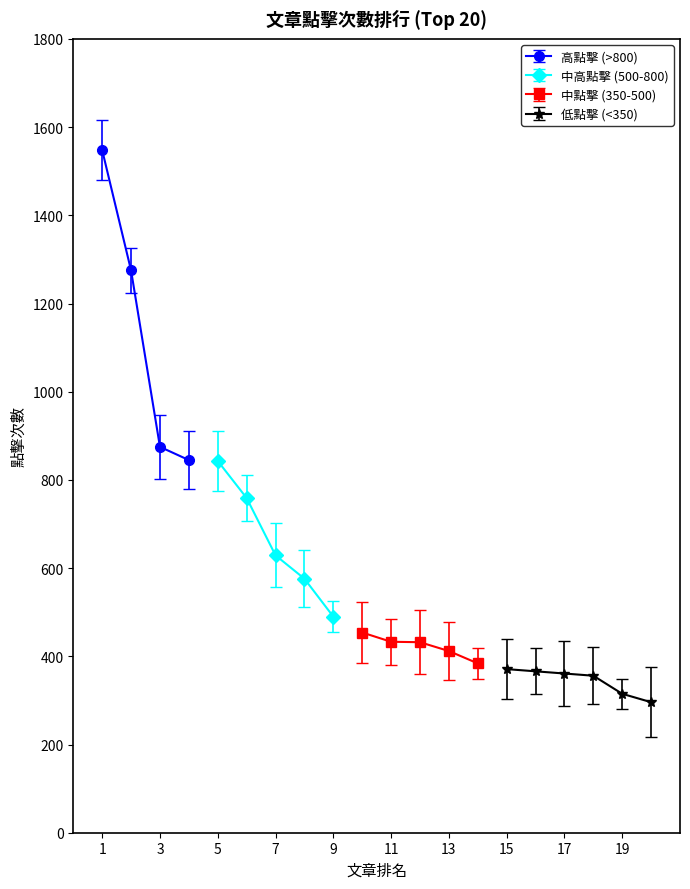

What is the value of the 12th point from the left?

432